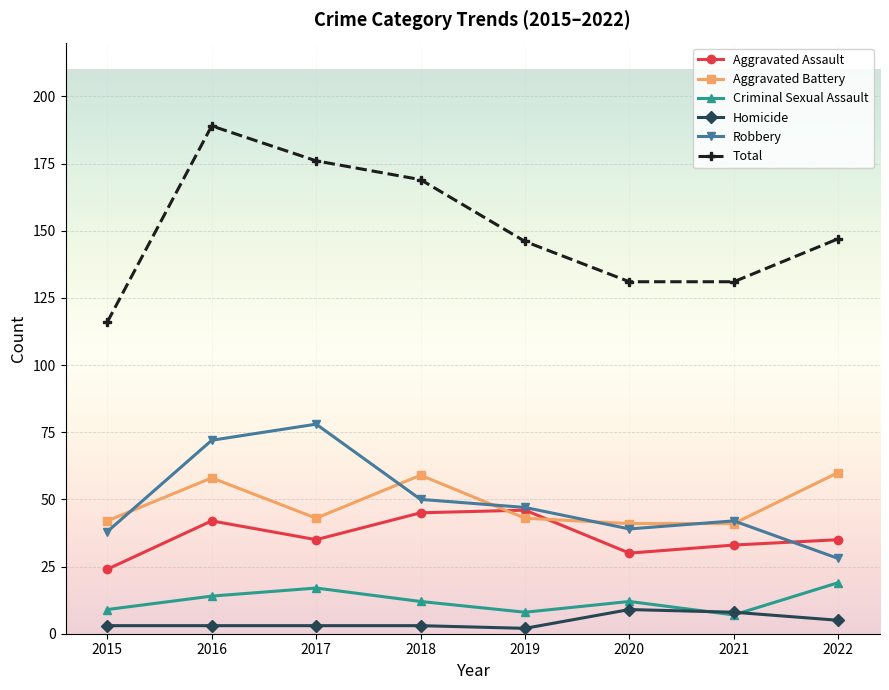

Reading right to left, list all the values displayed in this chart.

Aggravated Assault: 35	33	30	46	45	35	42	24
Aggravated Battery: 60	41	41	43	59	43	58	42
Criminal Sexual Assault: 19	7	12	8	12	17	14	9
Homicide: 5	8	9	2	3	3	3	3
Robbery: 28	42	39	47	50	78	72	38
Total: 147	131	131	146	169	176	189	116